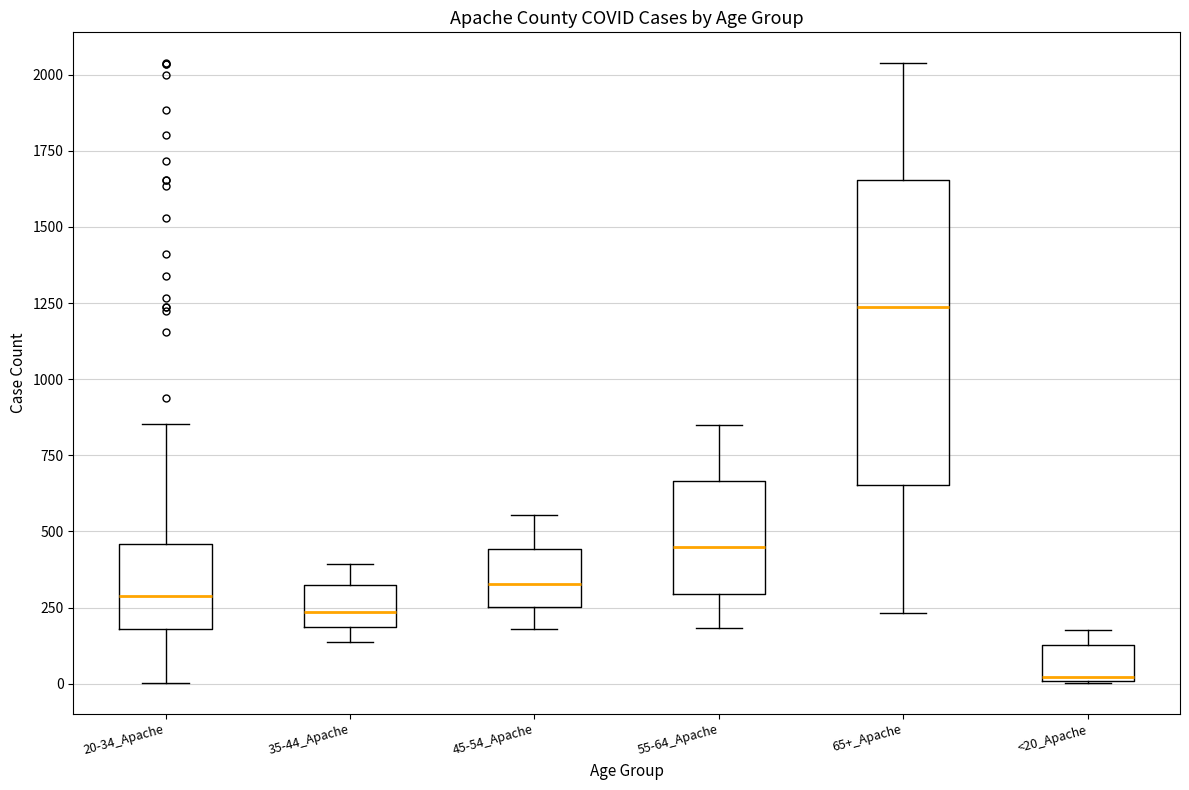

Comparing the boxes themselves (not the whiskers), which one is the tallest?

65+_Apache